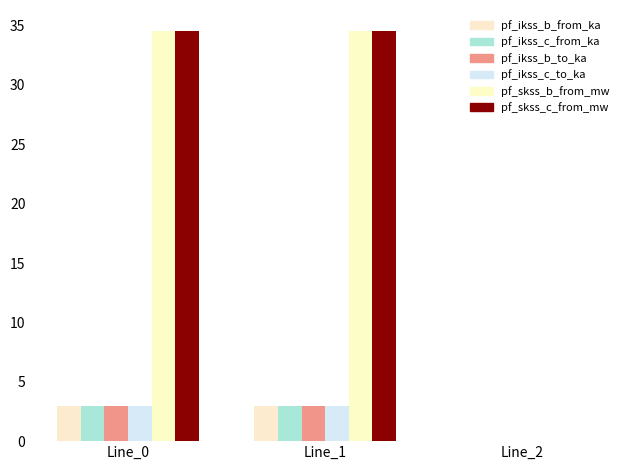

How many values in the pf_ikss_b_from_ka series exceed 2?

2